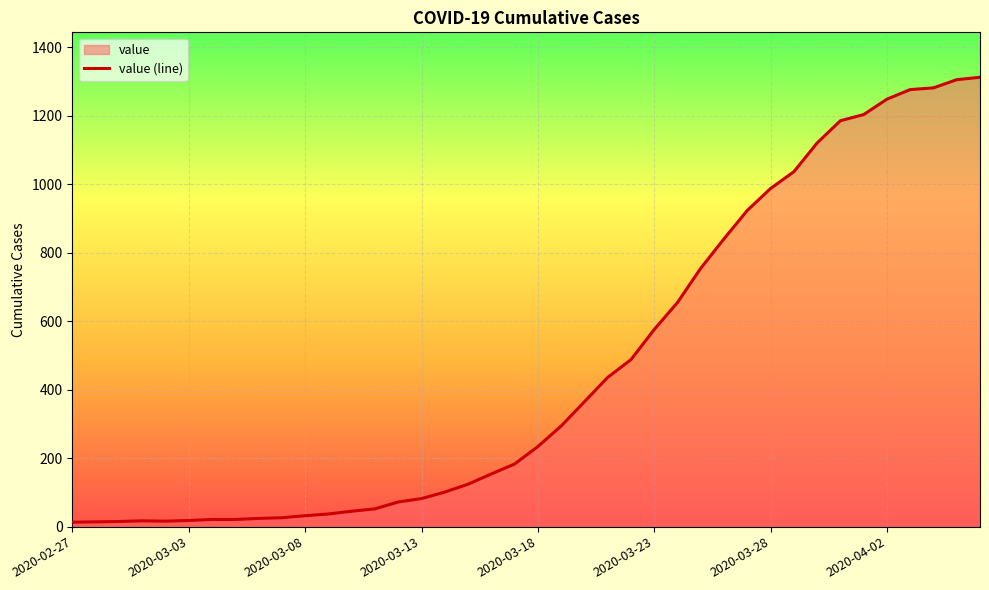

How many interior local peaks (higher than both neighbors) does the data have?

1